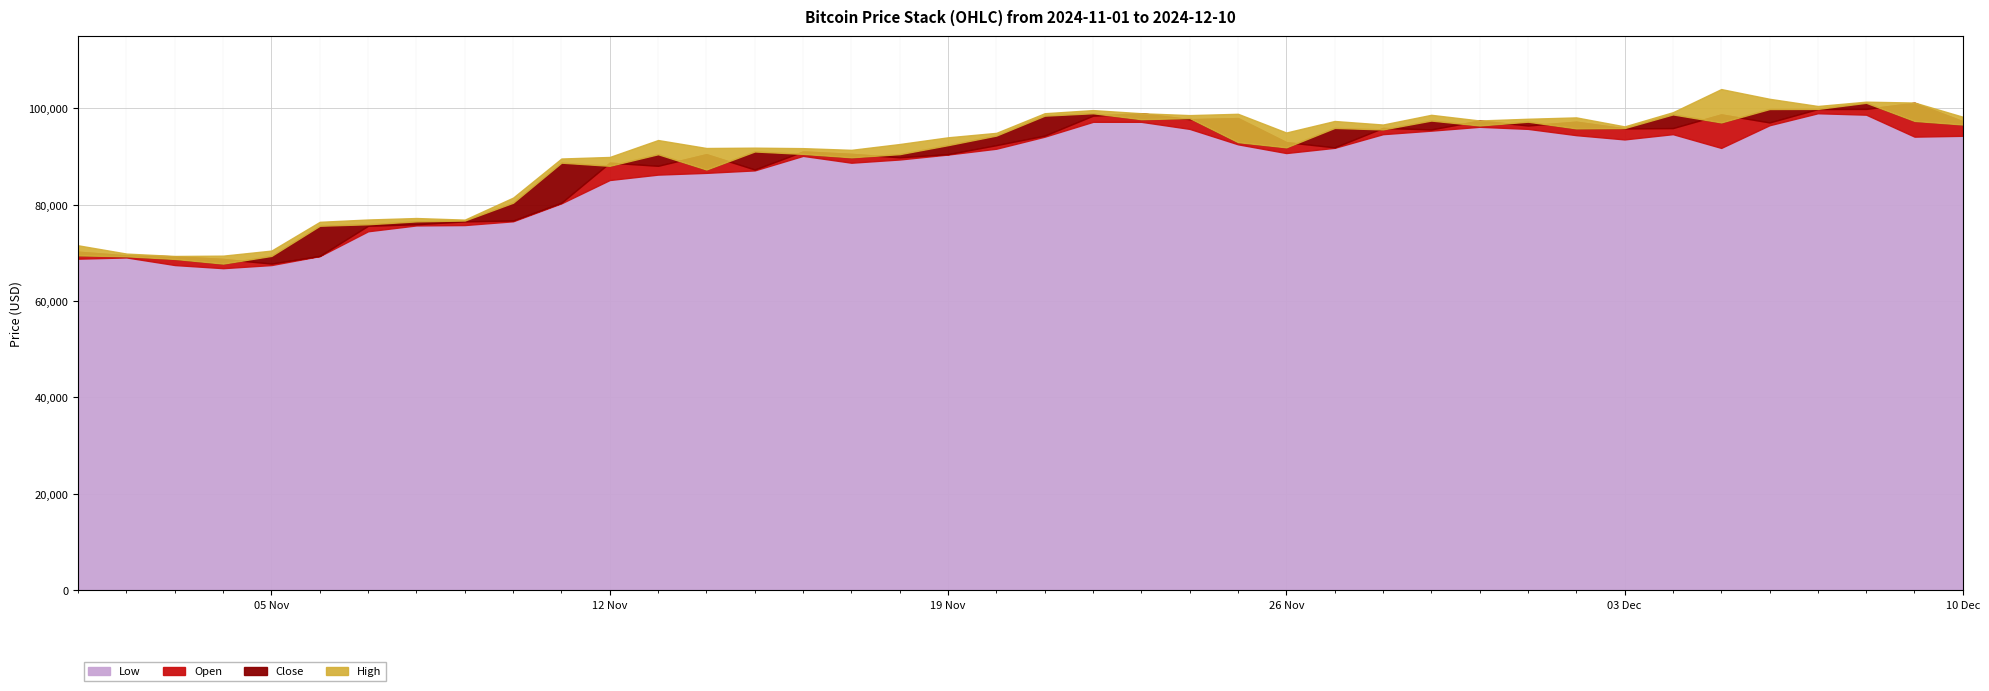

Reading left to right, transcribe all the data shown in this chart.

Low: 68810.0	69060.0	67483.7	66836.0	67481.4	69341.0	74500.0	75713.0	75785.2	76569.9	80299.9	85136.0	86258.0	86621.9	87135.0	90149.0	88728.6	89400.0	90424.6	91636.1	94135.0	97218.3	97219.2	95751.2	92550.0	90736.0	91818.3	94653.6	95385.7	96185.0	95754.4	94450.0	93565.1	94656.9	91800.0	96510.3	99000.0	98699.7	94140.9	94314.1
Open: 70250.1	69490.1	69300.9	68748.7	67787.8	69382.7	75642.1	75949.3	76550.5	76728.3	80423.3	88737.5	88087.3	90496.8	87314.4	91062.0	90567.7	89850.0	90508.0	92376.1	94356.8	98496.0	99000.0	97759.1	97994.1	93000.1	91914.6	95946.8	95637.8	97478.7	96456.3	97245.0	95853.3	95917.5	98757.1	97087.3	99873.0	99900.0	101170.0	97337.0
Close: 69490.1	69300.0	68748.7	67783.3	69382.7	75642.0	75949.2	76550.4	76728.3	80423.3	88737.6	88087.3	90490.9	87313.2	91062.0	90555.1	89850.0	90507.9	92376.1	94364.5	98496.0	99000.0	97759.1	97994.1	93000.0	91914.5	95952.9	95637.8	97478.7	96456.2	97244.6	95853.3	95917.5	98757.1	97087.3	99872.9	99899.9	101170.0	97399.9	96655.1
High: 71576.0	69858.8	69363.3	69430.6	70482.0	76457.6	76937.5	77242.0	76911.0	81480.7	89600.0	89920.0	93435.0	91780.0	91850.0	91750.0	91399.0	92607.2	94000.0	94925.0	98999.0	99650.0	99000.0	98607.4	98880.0	94995.0	97387.9	96652.0	98670.1	97491.2	97850.0	98135.3	96267.2	99213.9	104015.5	101995.0	100501.4	101400.0	101214.3	98267.9